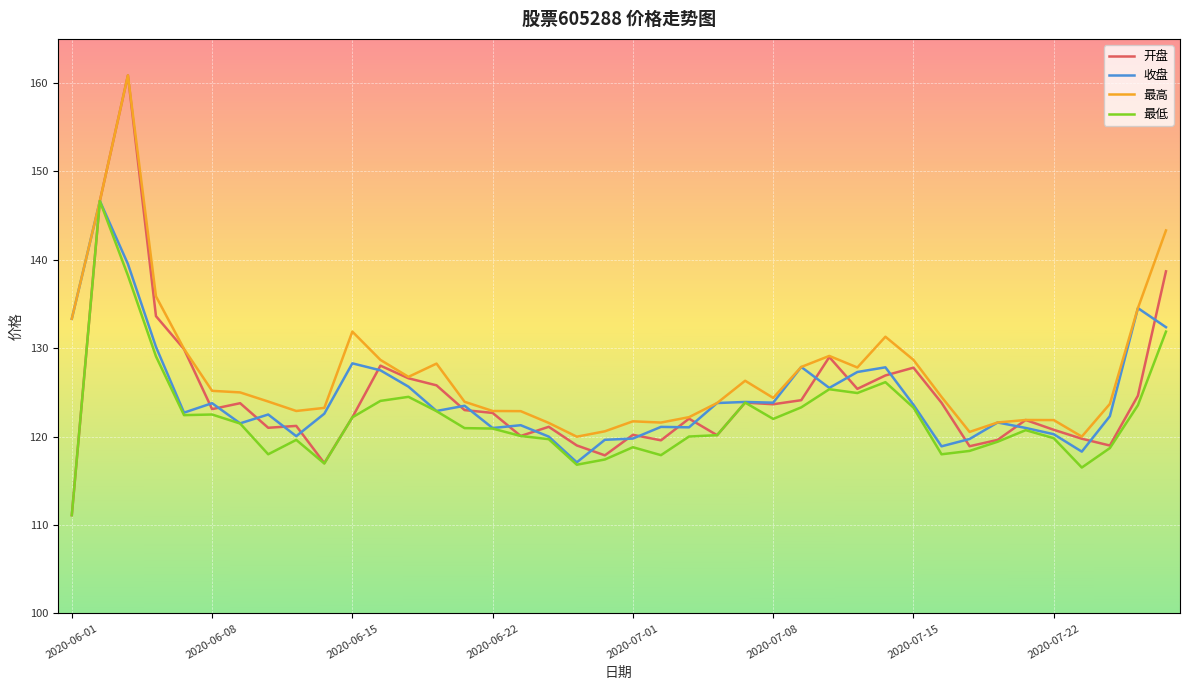

How many categories are shown in the chart?

40